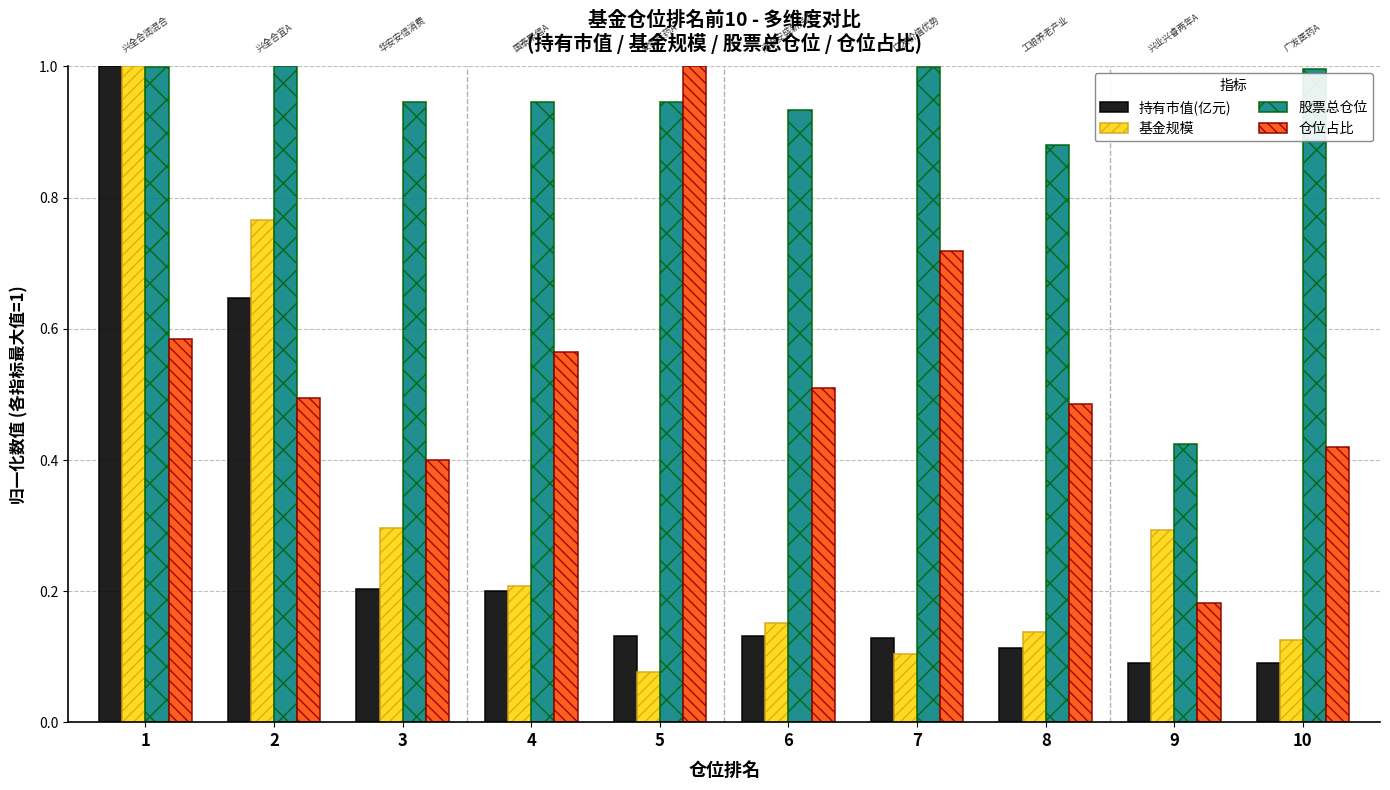

Which series changed the most between 3 and 7?

仓位占比